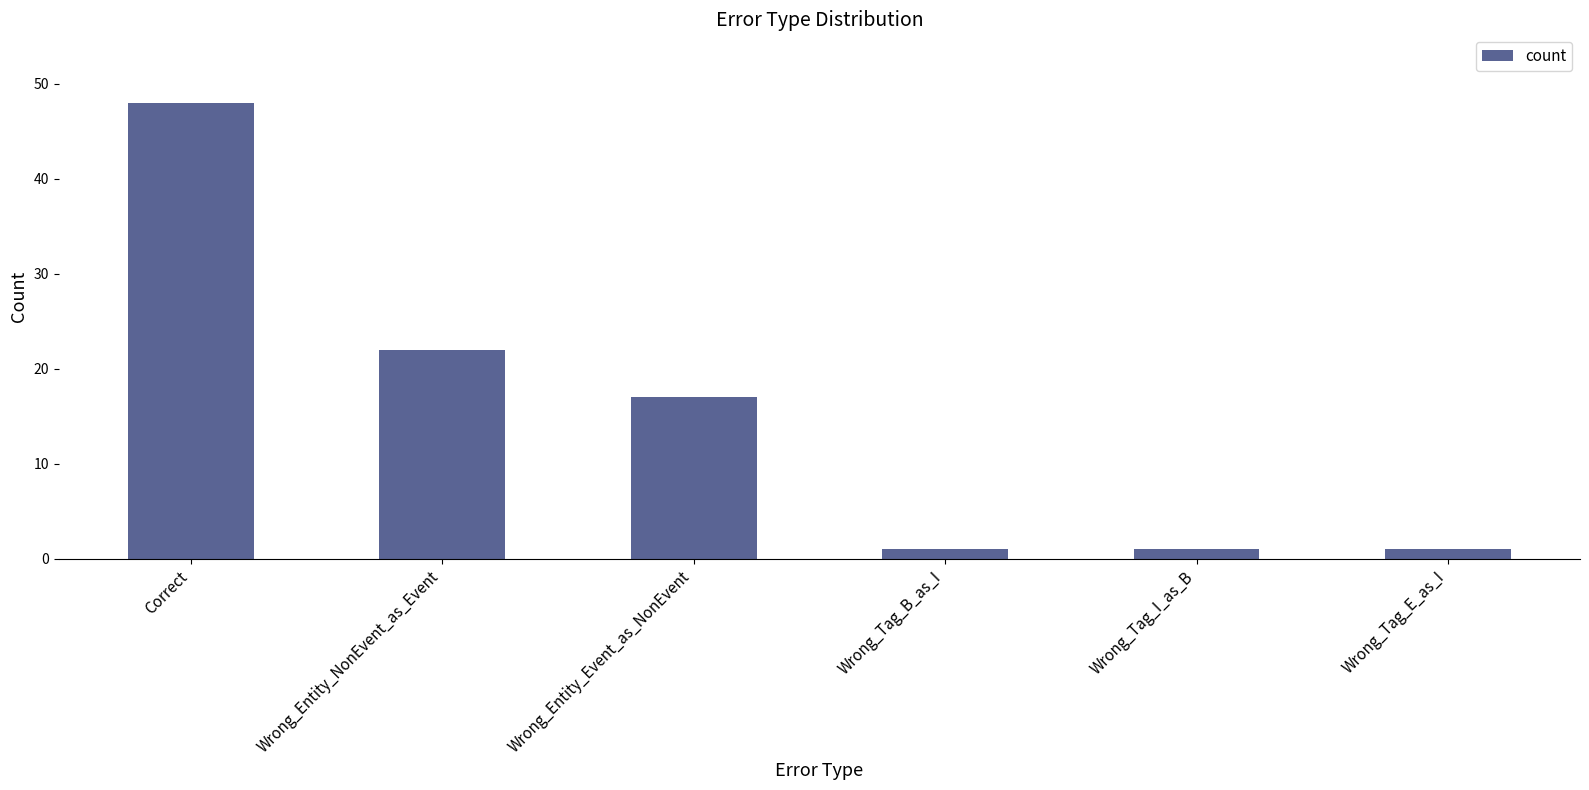

Reading left to right, list all the values displayed in this chart.

Correct=48	Wrong_Entity_NonEvent_as_Event=22	Wrong_Entity_Event_as_NonEvent=17	Wrong_Tag_B_as_I=1	Wrong_Tag_I_as_B=1	Wrong_Tag_E_as_I=1